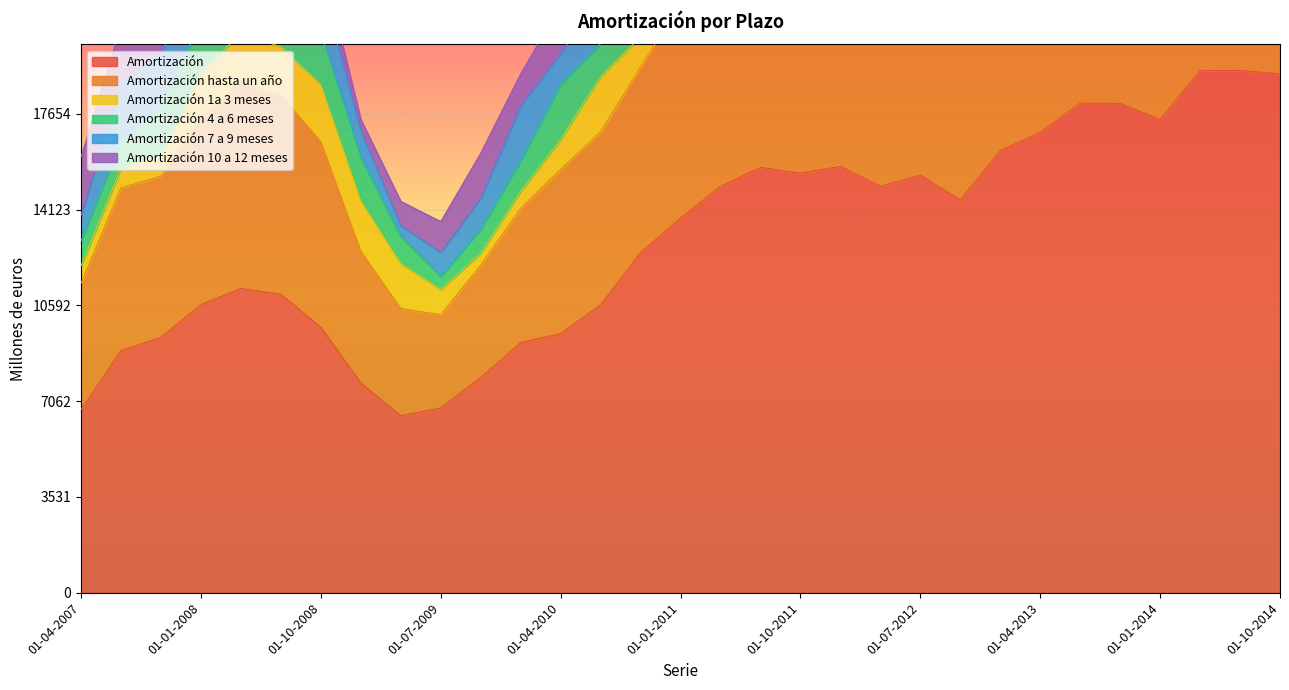

Which category has the highest value in the Amortización series?

01-07-2014